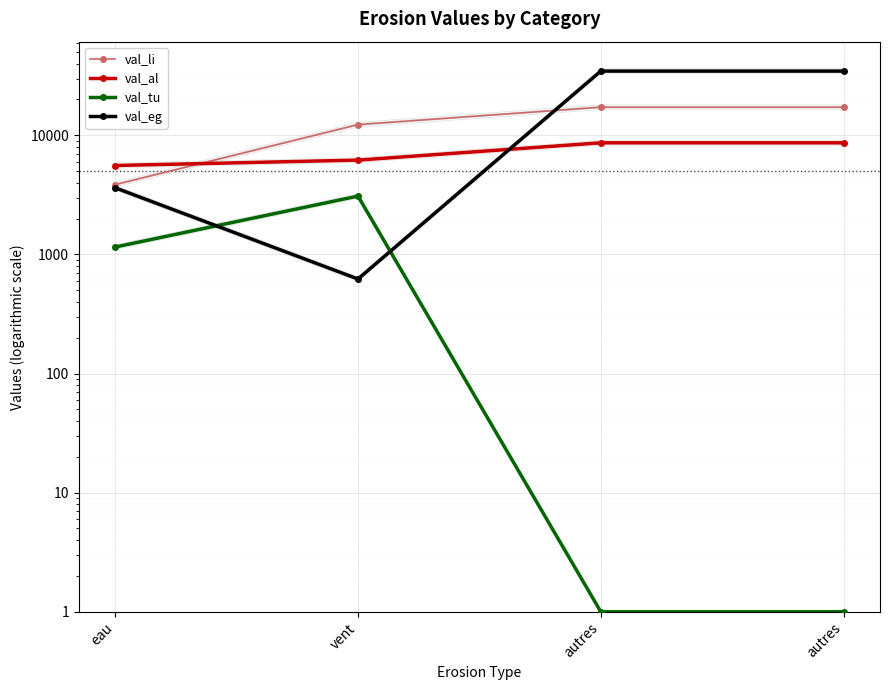

What is the label of the 3rd point from the left?

autres